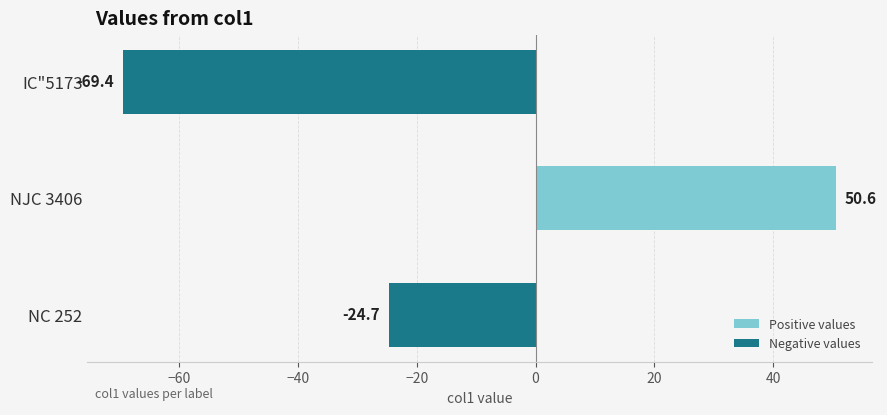

What is the minimum value shown in the chart?

-69.4